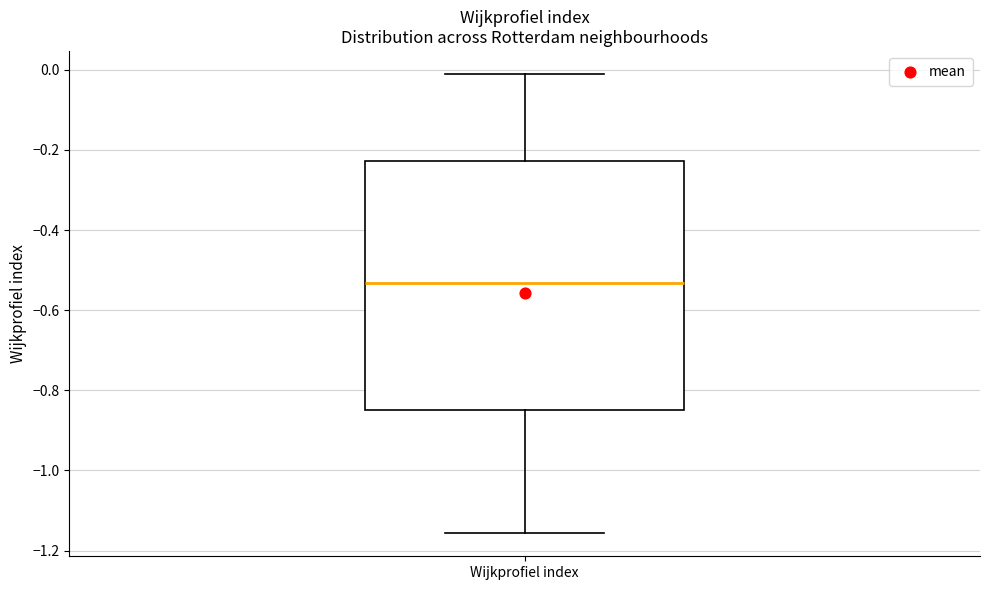

Where is the lower edge of the box for Wijkprofiel index on the y-axis? The values are not printed on the chart, so give them approximately, as read against the axis.

-0.84